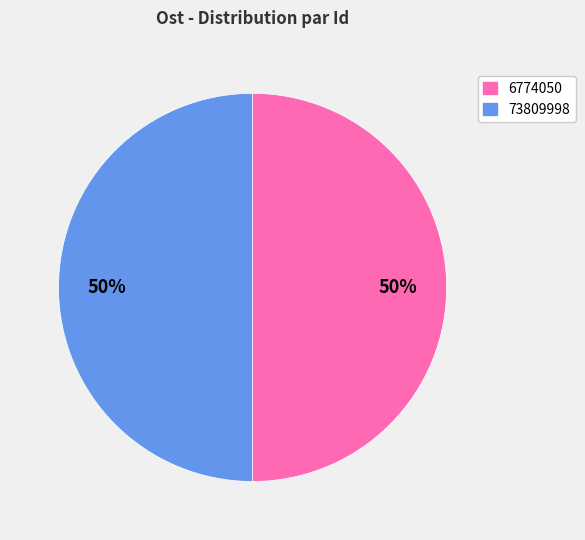

To the nearest percent, what is the combined percentage of 73809998 and 6774050?

100%